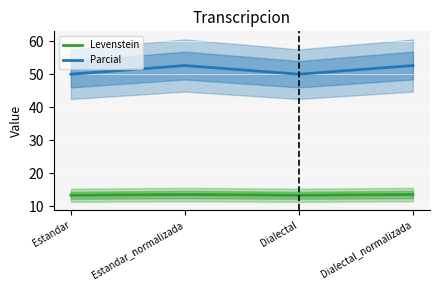

What is the spread (max minus min) of values at Dialectal?

36.6